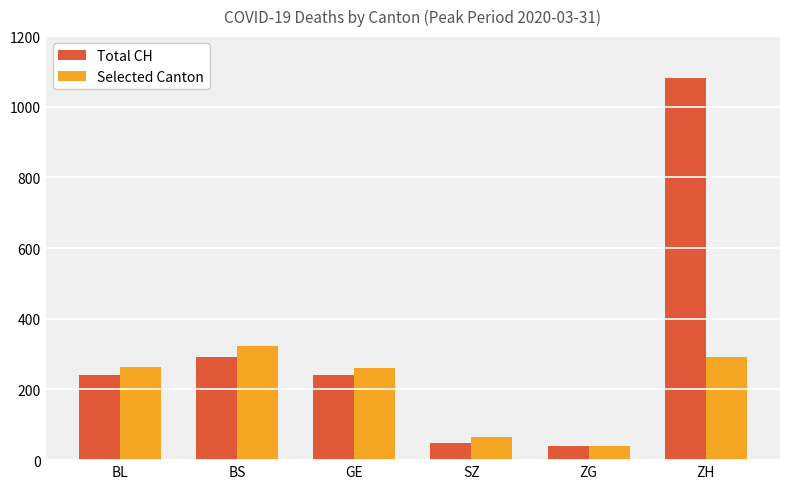

Rank the series by their average value, from lowest to highest.

Selected Canton, Total CH